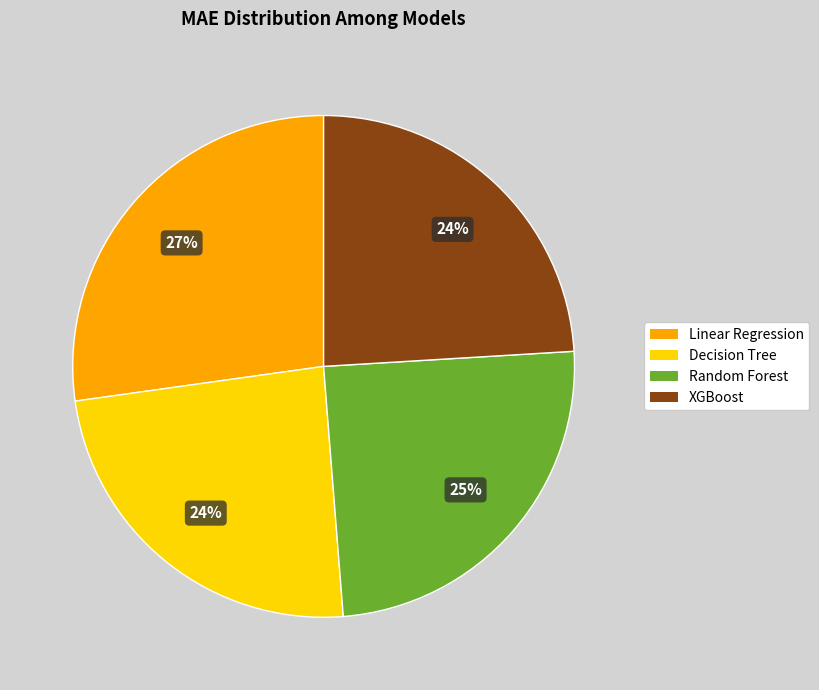

Do Decision Tree and XGBoost together represent more than half of the pie?

No